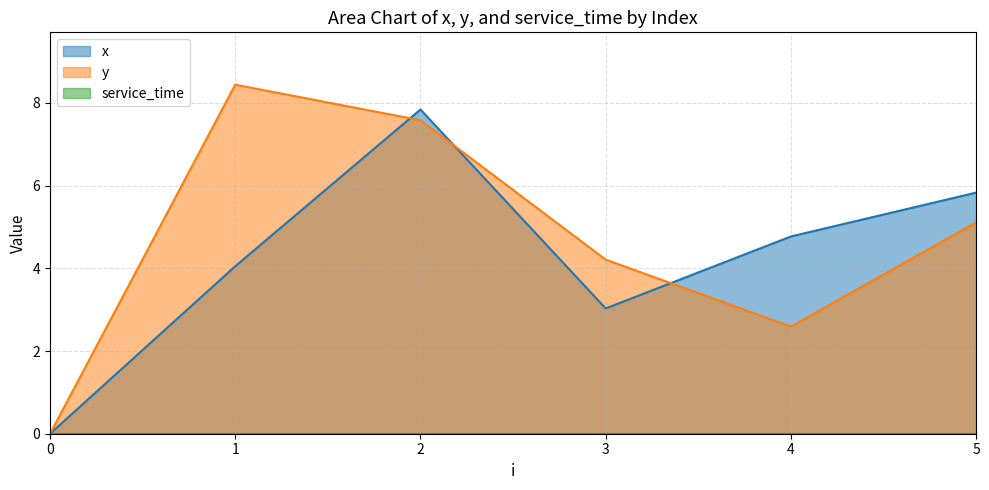

What is the value of the x point at the 4th from the left?

3.0